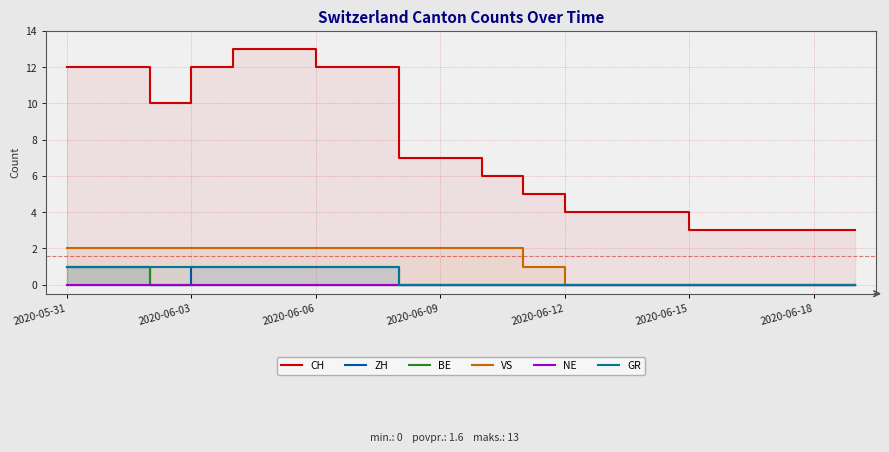

What is the sum of all BE values?

2